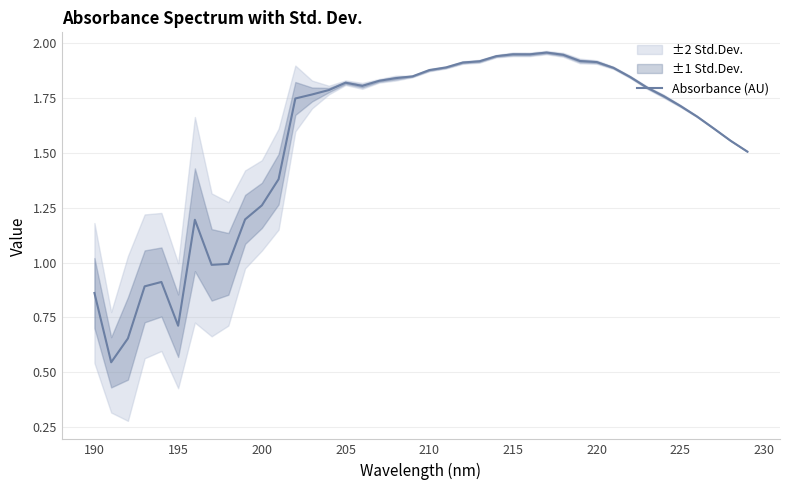

The value of Absorbance (AU) at 215 is 1.2. True or false?

False